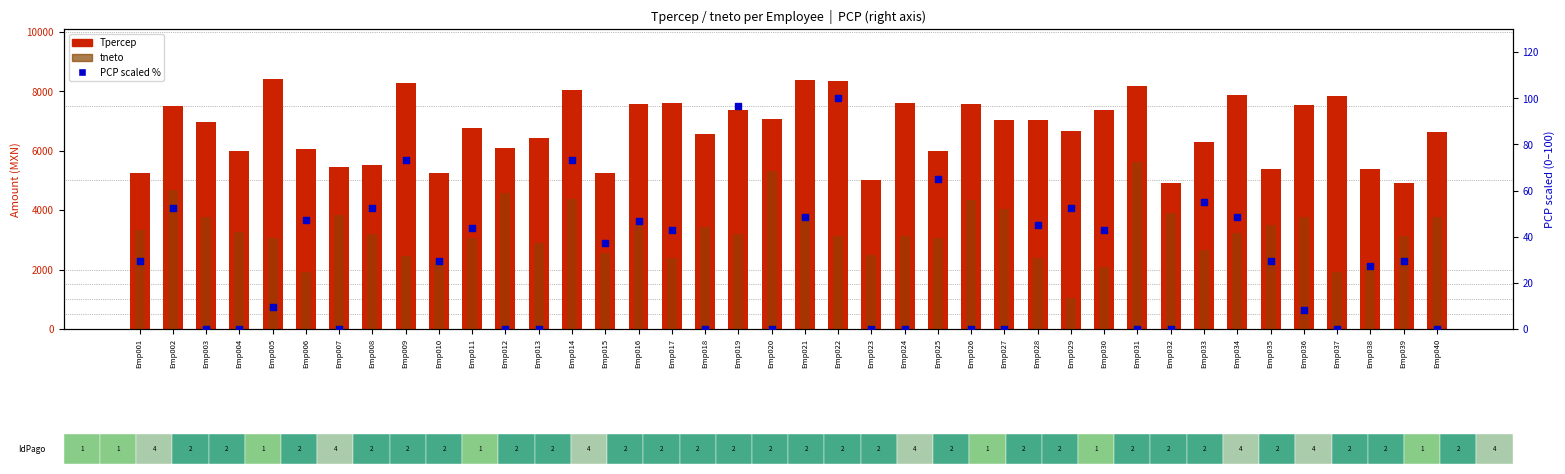

Which series has the largest total across all categories?

Tpercep